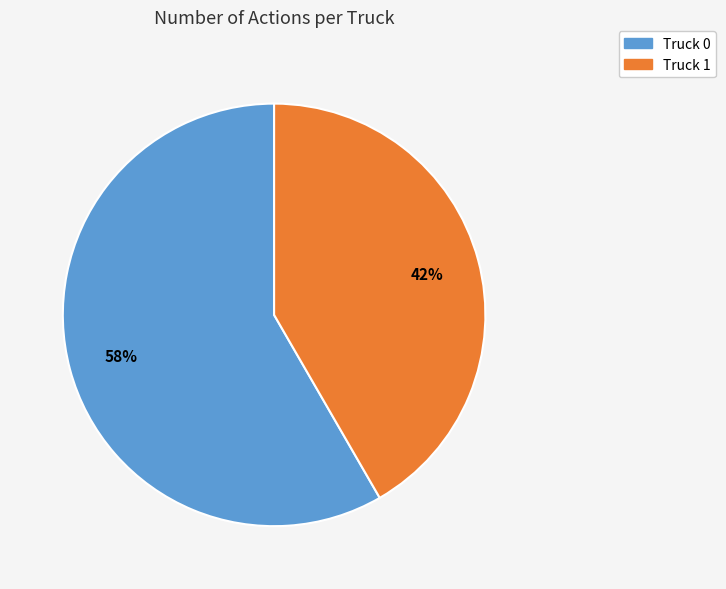

Which has a higher value, Truck 0 or Truck 1?

Truck 0